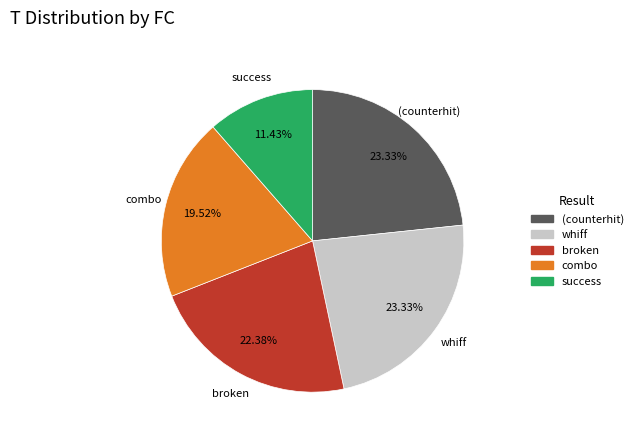

Is there any slice that represents more than half of the pie?

No